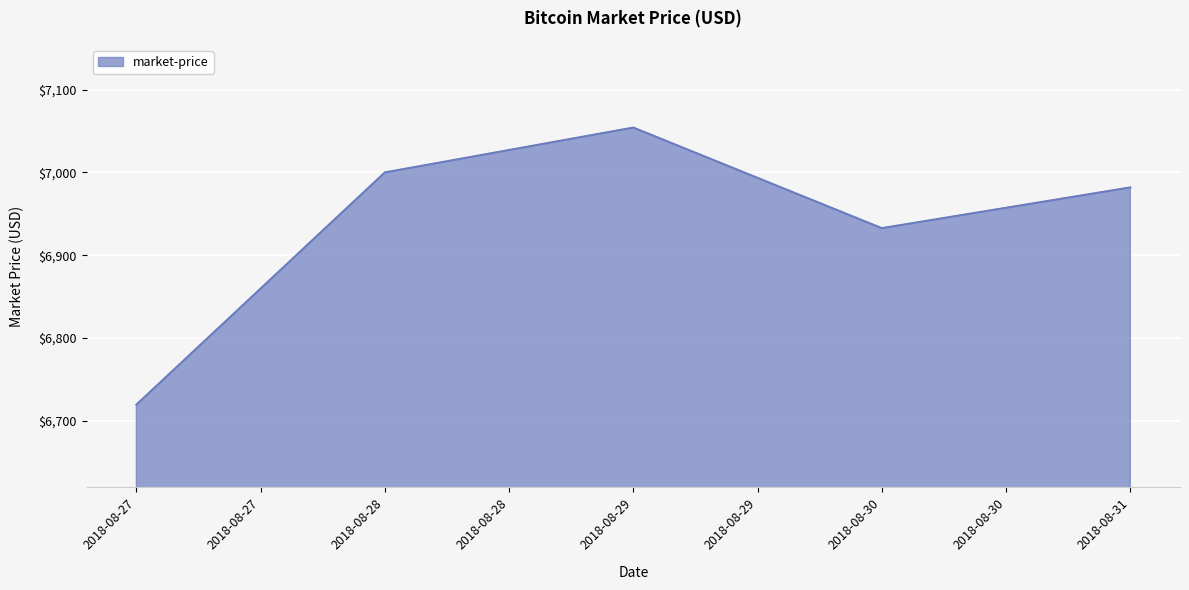

What is the approximate value at 2018-08-29?

7054.3